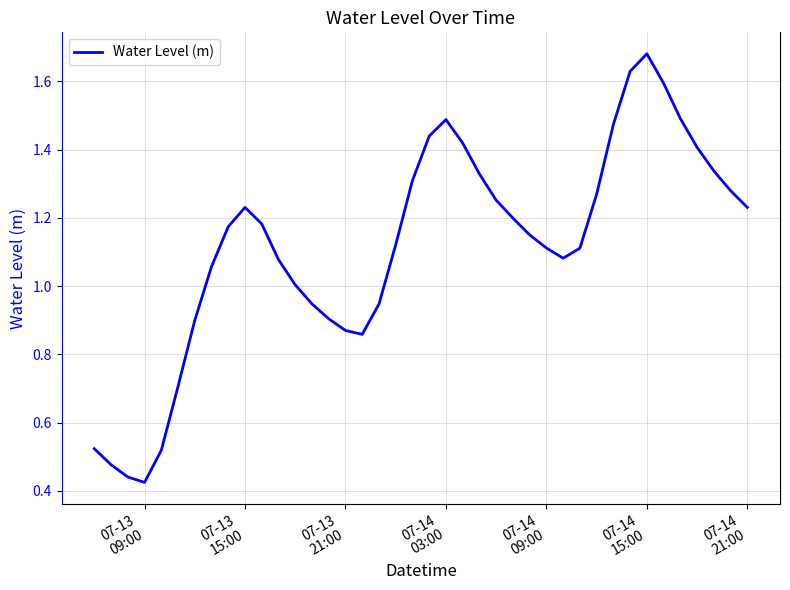

Is this an area chart (filled region under the line)?

No